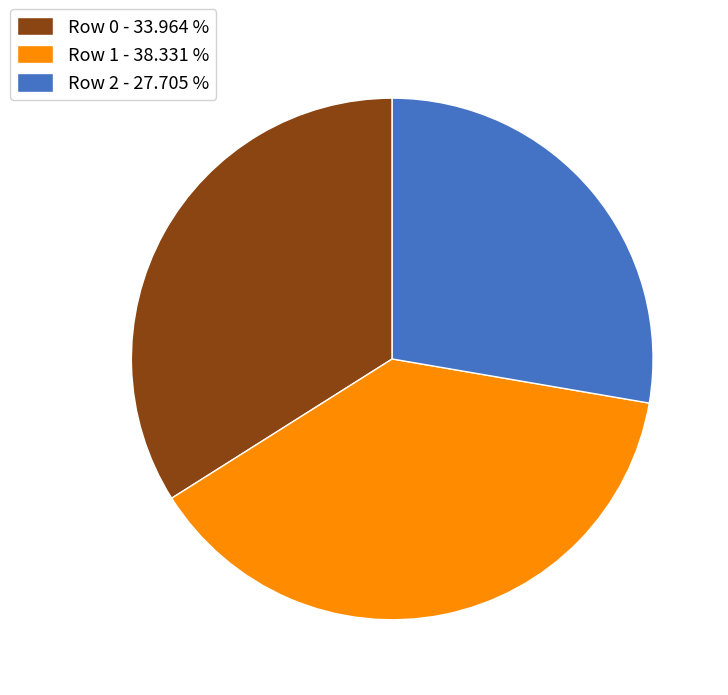

Between Row 0 - 33.964 % and Row 1 - 38.331 %, which is larger?

Row 1 - 38.331 %